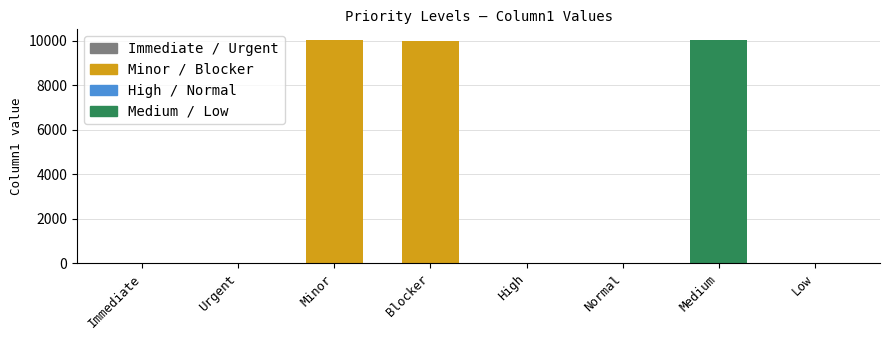

Reading left to right, extract all data points from this chart.

Immediate=1	Urgent=2	Minor=10002	Blocker=10000	High=3	Normal=4	Medium=10001	Low=5